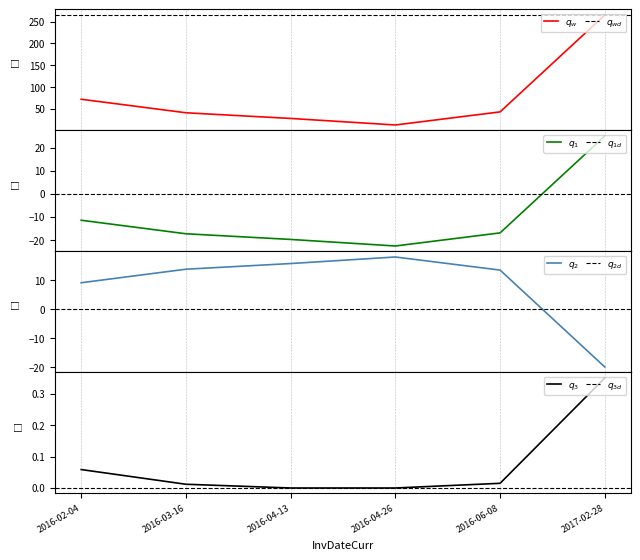

Rank the categories by value from highest to lowest.

2017-02-28, 2016-02-04, 2016-06-08, 2016-03-16, 2016-04-13, 2016-04-26